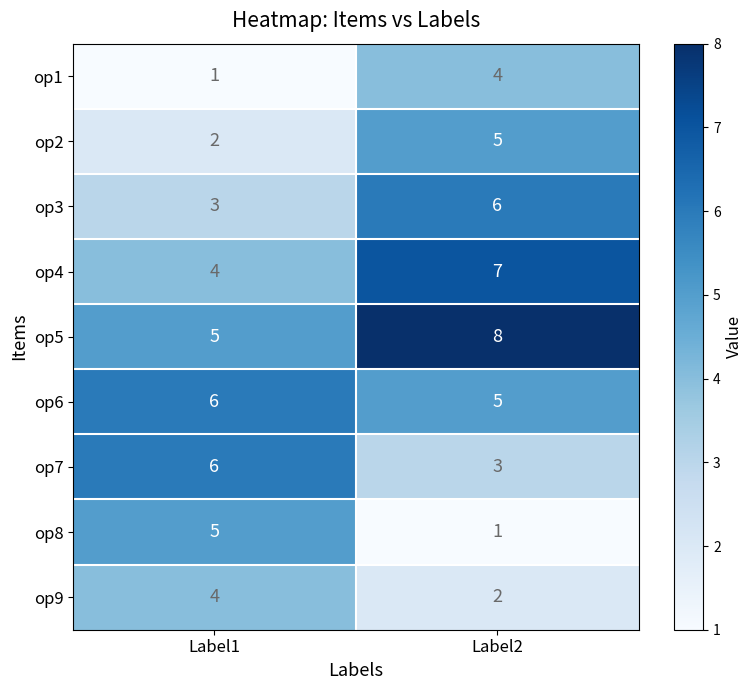

What is the difference between the maximum and minimum values in the op4 series?

3